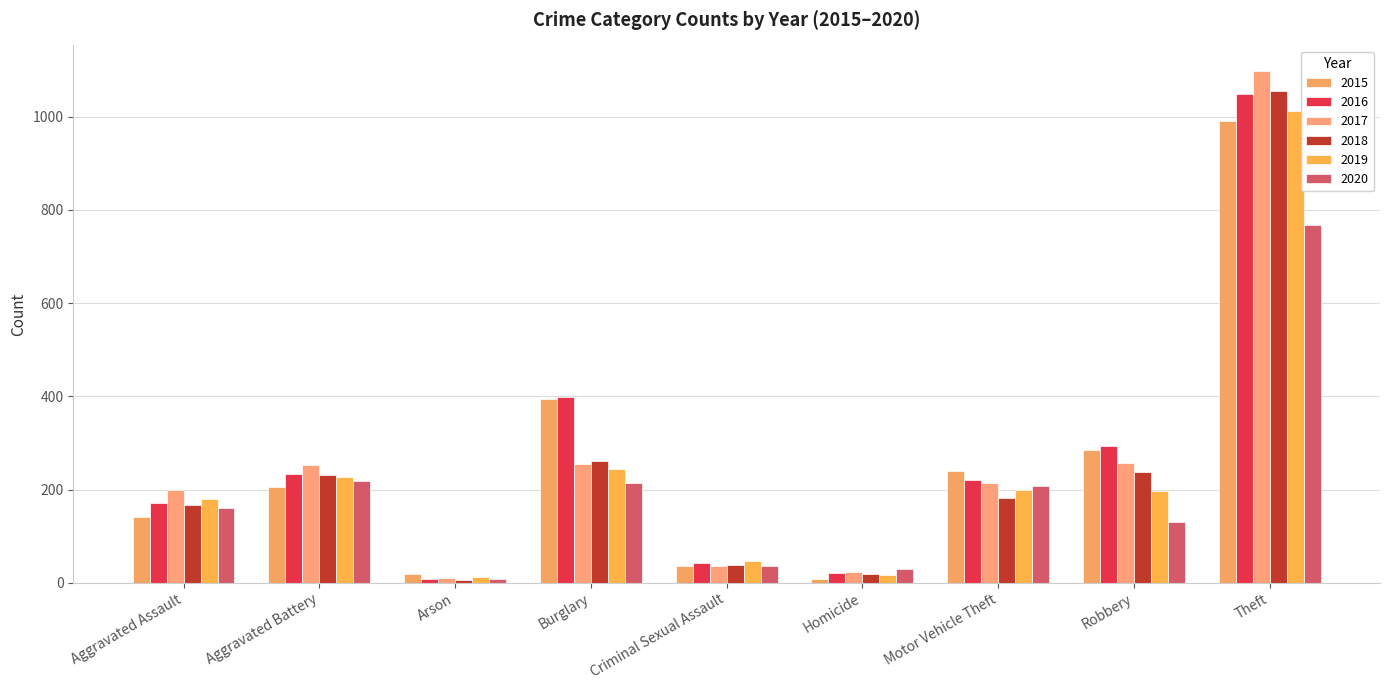

What is the lowest value of the 2019 series?

12